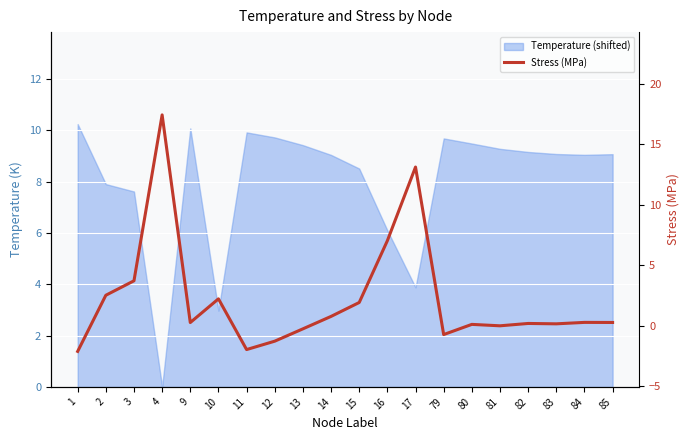

Is it true that the value at 17 is 13.1?

True